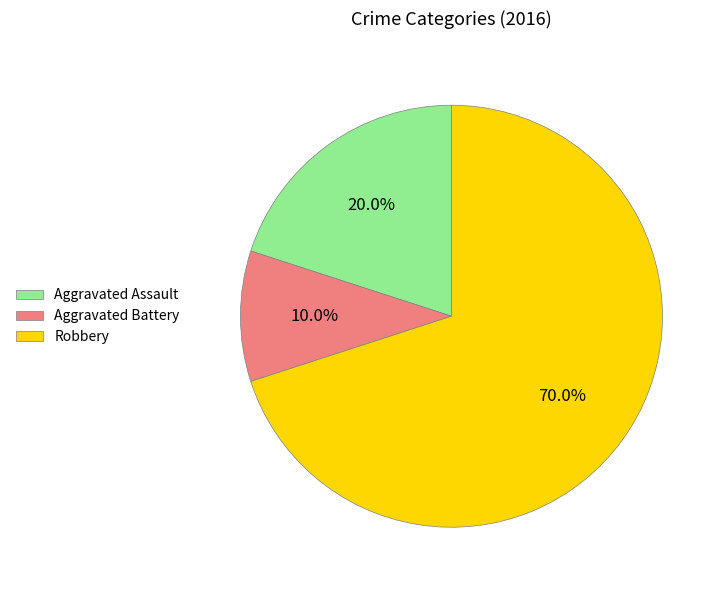

The Robbery slice represents 57% of the pie. True or false?

False